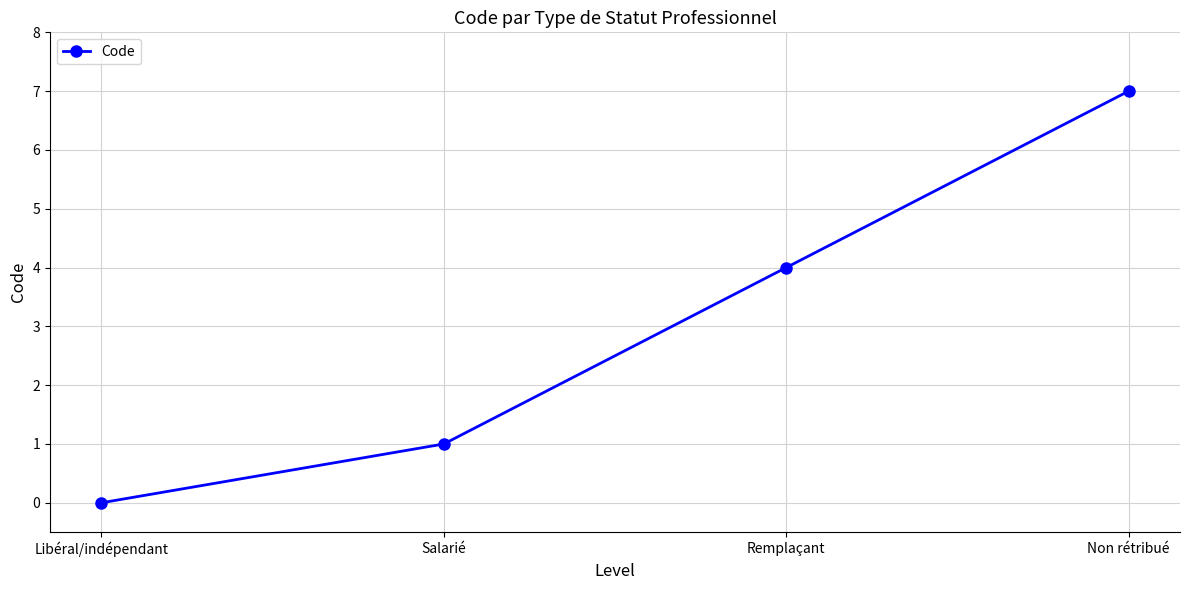

Does the chart display data point markers on the line(s)?

Yes